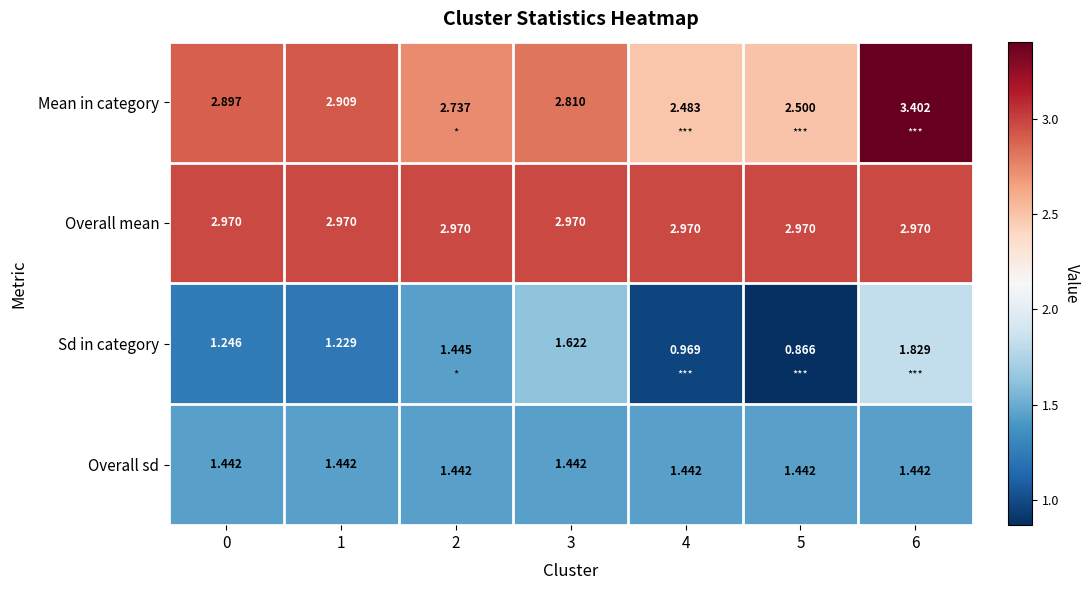

Between 0 and 5, which series saw the biggest shift?

Mean in category